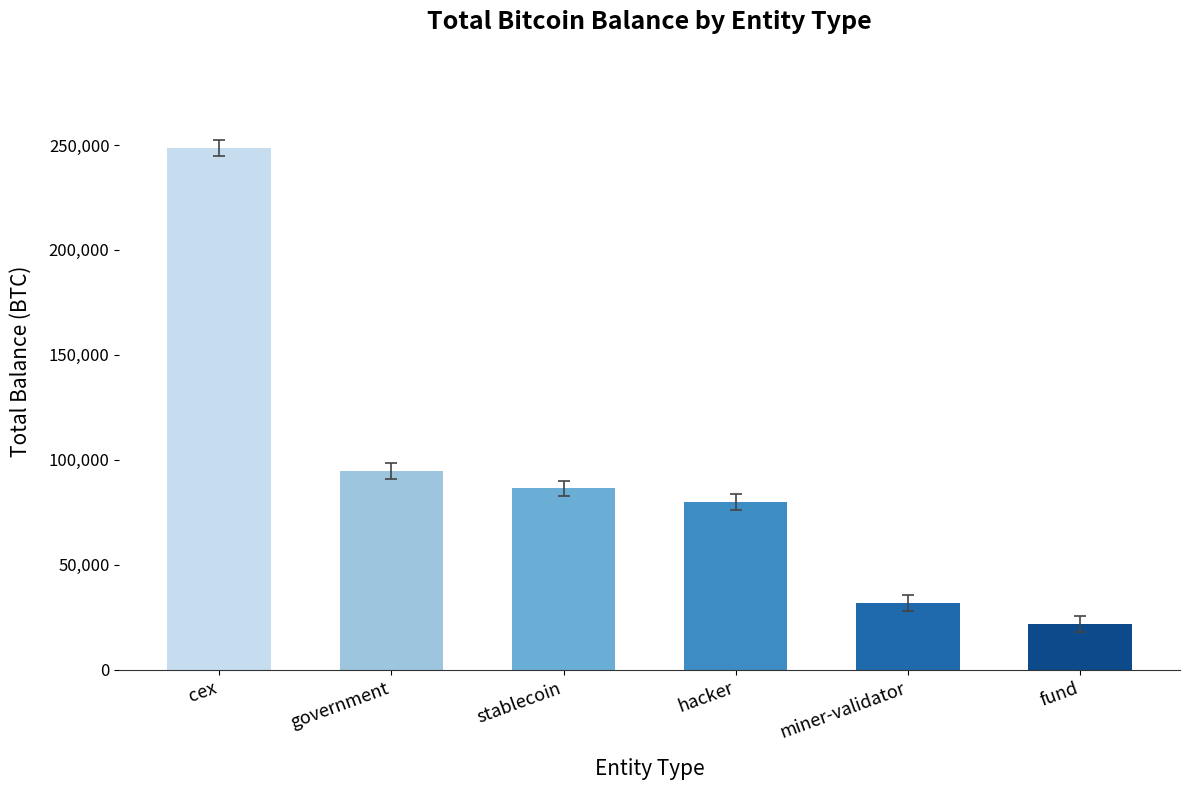

True or false: the data shows 31643.4 at miner-validator.

True